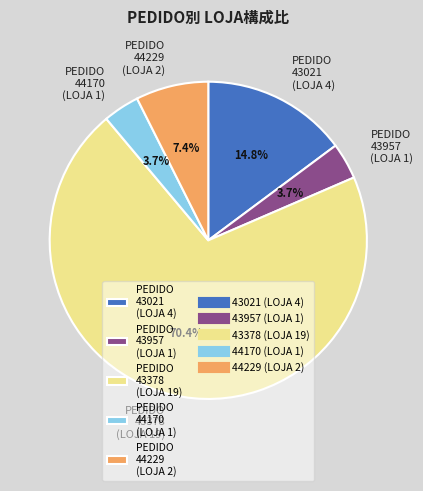

Is there a majority slice in this chart?

Yes